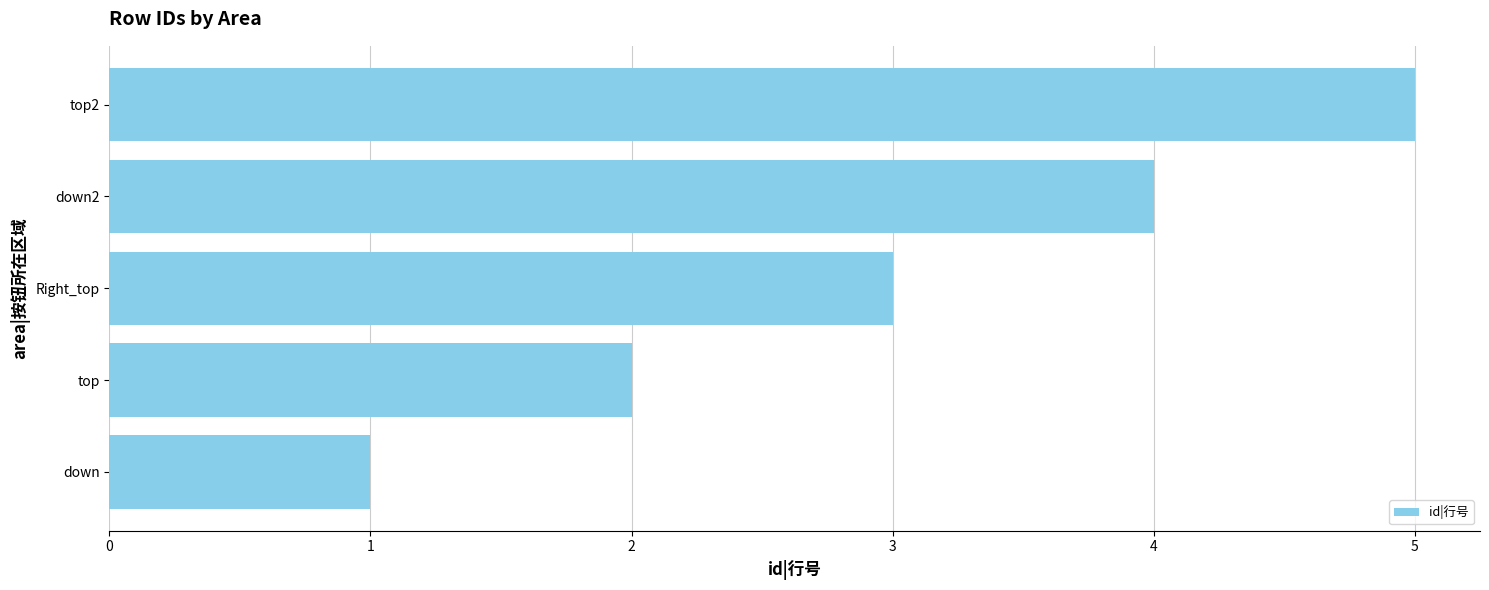

Are the bars horizontal?

Yes